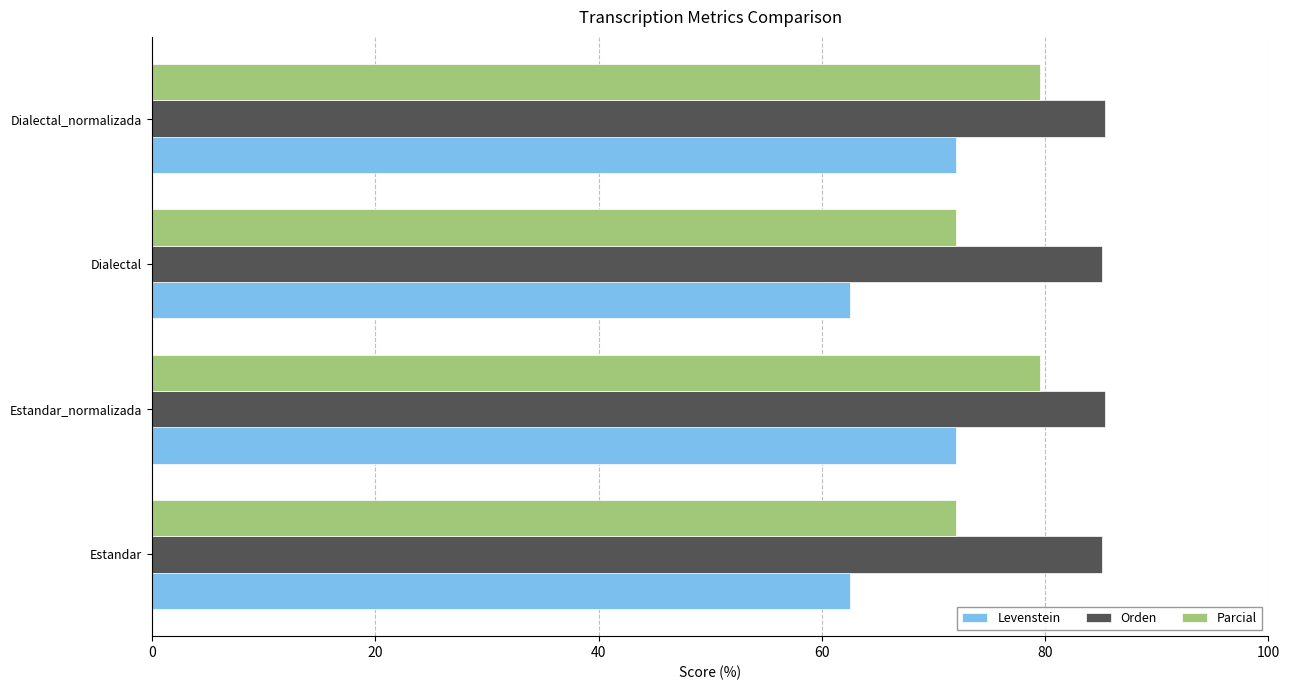

What is the approximate value of Orden at Dialectal?

85.1